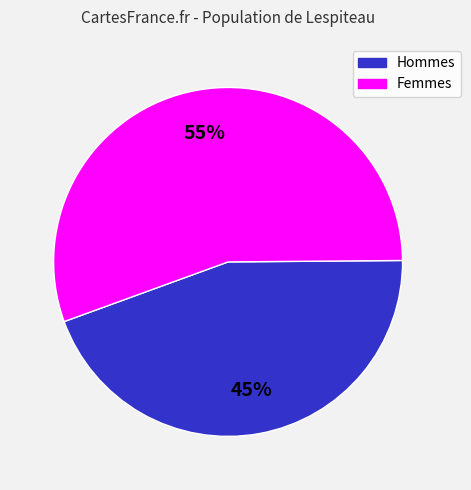

To the nearest percent, what is the average slice percentage?

50%